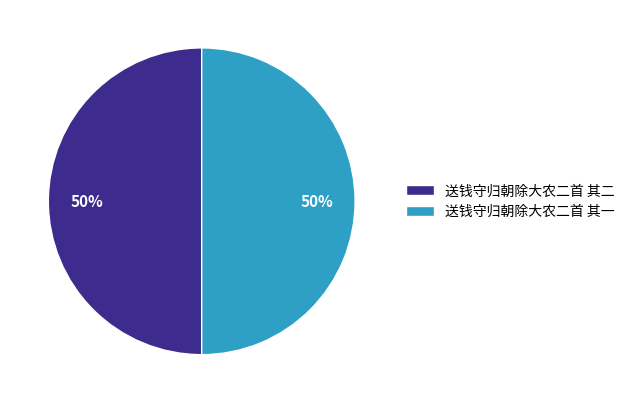

To the nearest percent, what is the combined percentage of 送钱守归朝除大农二首 其二 and 送钱守归朝除大农二首 其一?

100%